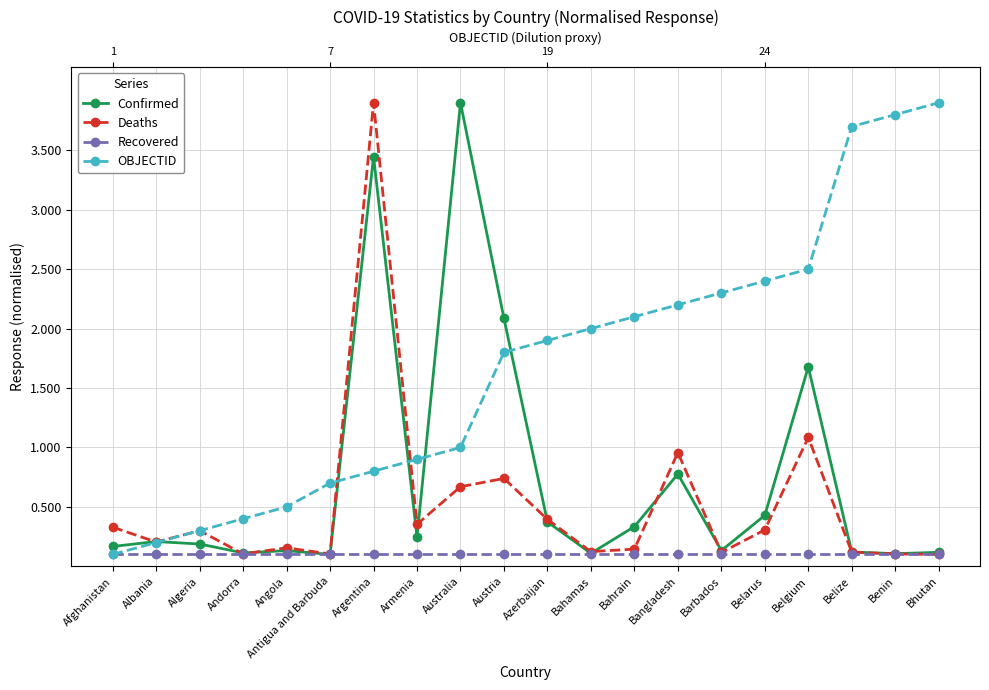

Reading left to right, list all the values displayed in this chart.

Confirmed: Afghanistan=0.2	Albania=0.2	Algeria=0.2	Andorra=0.1	Angola=0.1	Antigua and Barbuda=0.1	Argentina=3.4	Armenia=0.2	Australia=3.9	Austria=2.1	Azerbaijan=0.4	Bahamas=0.1	Bahrain=0.3	Bangladesh=0.8	Barbados=0.1	Belarus=0.4	Belgium=1.7	Belize=0.1	Benin=0.1	Bhutan=0.1
Deaths: Afghanistan=0.3	Albania=0.2	Algeria=0.3	Andorra=0.1	Angola=0.2	Antigua and Barbuda=0.1	Argentina=3.9	Armenia=0.4	Australia=0.7	Austria=0.7	Azerbaijan=0.4	Bahamas=0.1	Bahrain=0.1	Bangladesh=1.0	Barbados=0.1	Belarus=0.3	Belgium=1.1	Belize=0.1	Benin=0.1	Bhutan=0.1
Recovered: Afghanistan=0.1	Albania=0.1	Algeria=0.1	Andorra=0.1	Angola=0.1	Antigua and Barbuda=0.1	Argentina=0.1	Armenia=0.1	Australia=0.1	Austria=0.1	Azerbaijan=0.1	Bahamas=0.1	Bahrain=0.1	Bangladesh=0.1	Barbados=0.1	Belarus=0.1	Belgium=0.1	Belize=0.1	Benin=0.1	Bhutan=0.1
OBJECTID: Afghanistan=0.1	Albania=0.2	Algeria=0.3	Andorra=0.4	Angola=0.5	Antigua and Barbuda=0.7	Argentina=0.8	Armenia=0.9	Australia=1.0	Austria=1.8	Azerbaijan=1.9	Bahamas=2.0	Bahrain=2.1	Bangladesh=2.2	Barbados=2.3	Belarus=2.4	Belgium=2.5	Belize=3.7	Benin=3.8	Bhutan=3.9